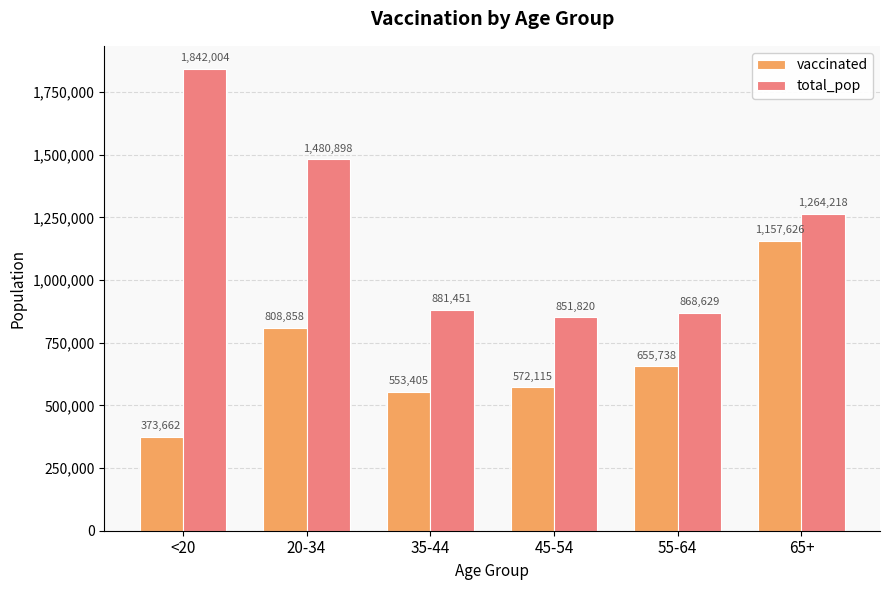

What is the minimum value shown in the chart?

373662